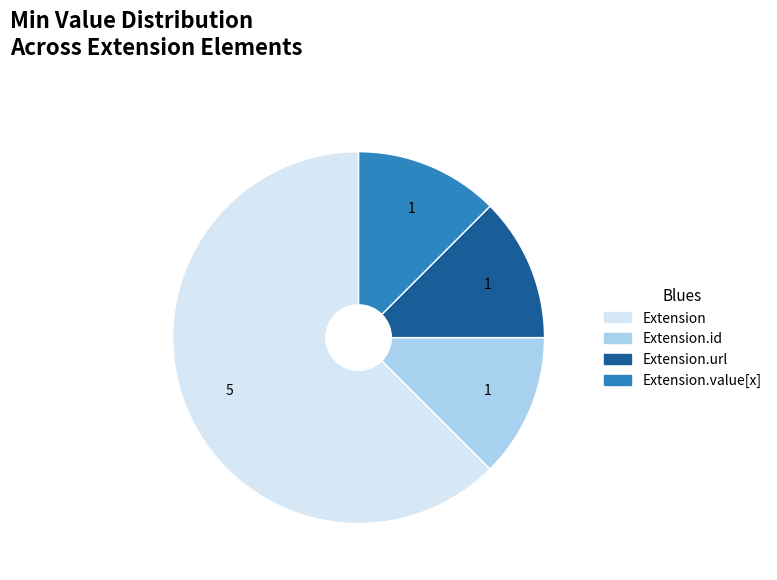

Count the number of slices in the pie.

4